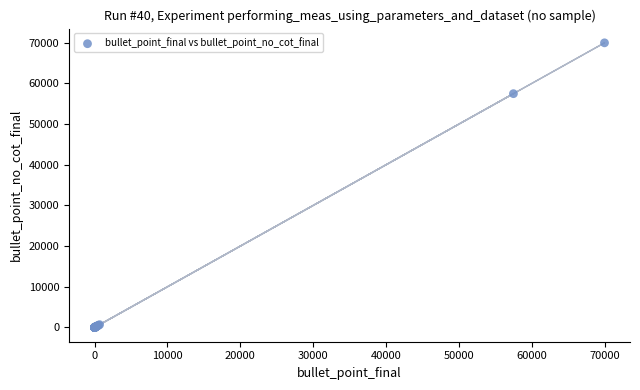

What Y value in the scatter plot is closest to 35000?

57500